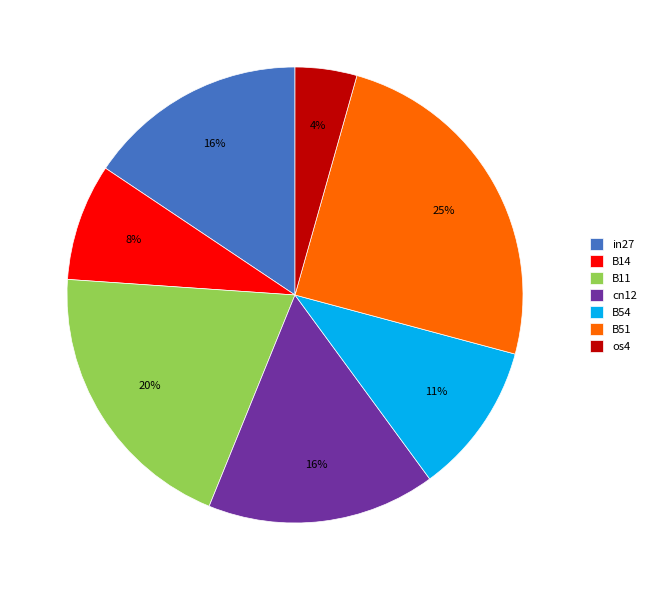

To the nearest percent, what is the combined percentage of B11 and in27?

36%